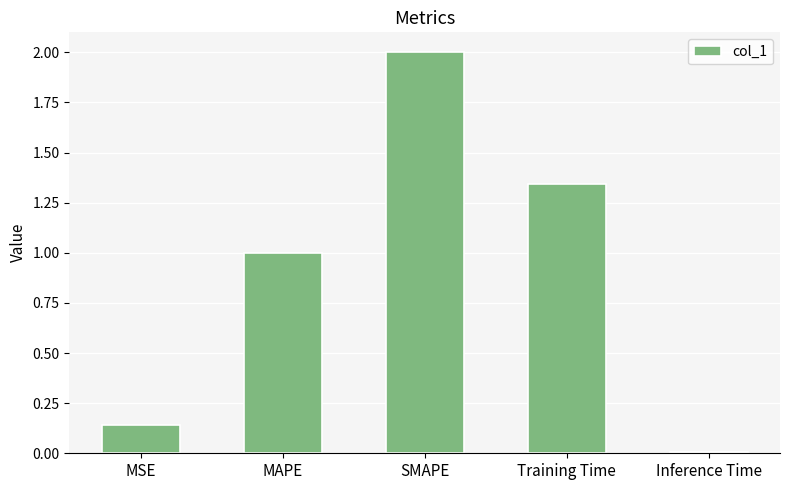

Are the bars grouped side by side (vs. stacked)?

No